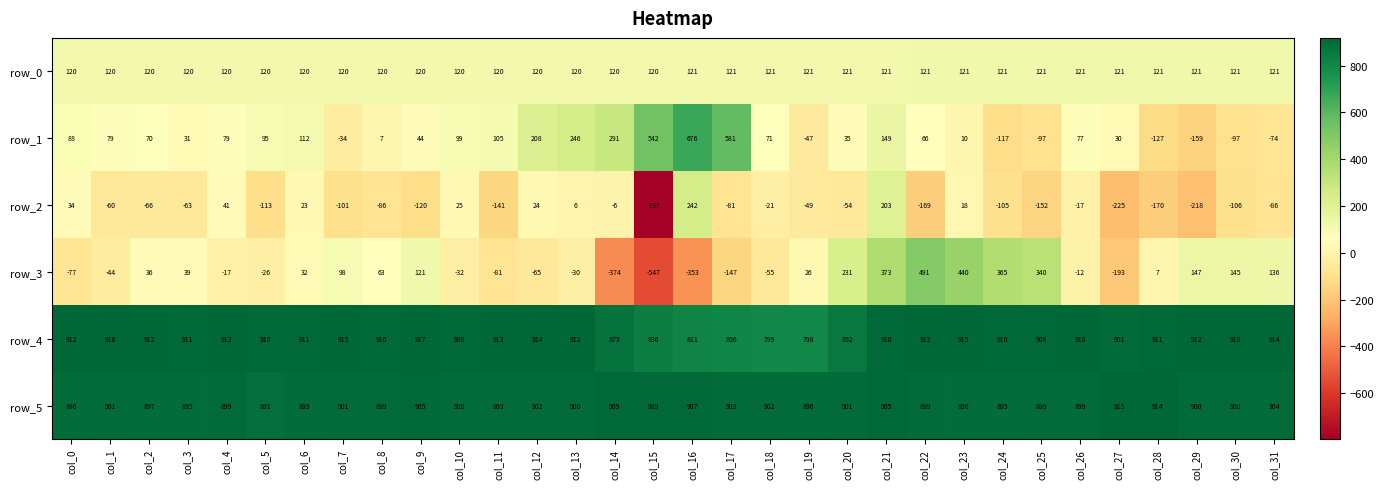

The value of row_1 at col_9 is 11. True or false?

False